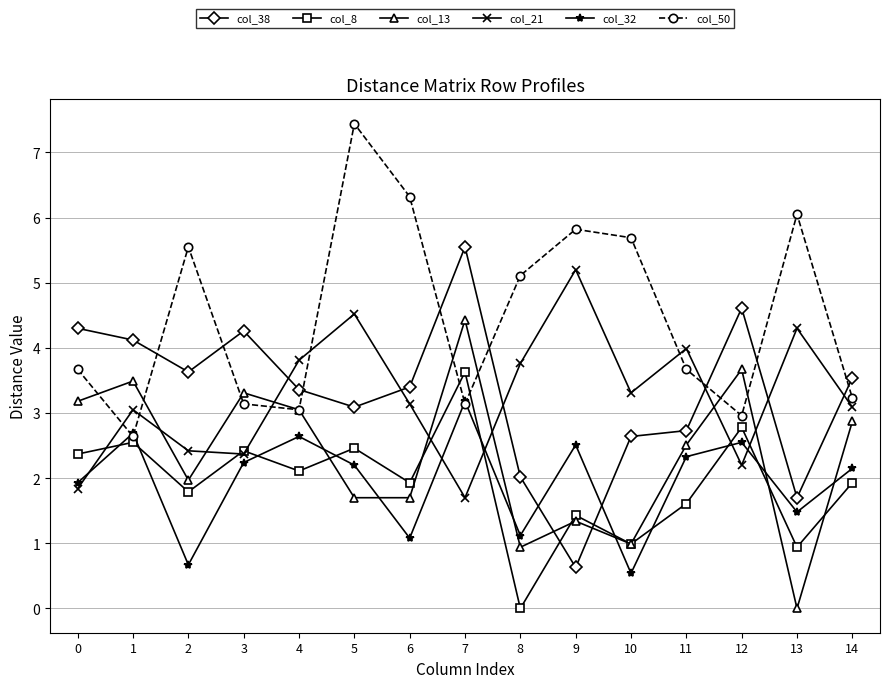

How many series are shown in this chart?

6